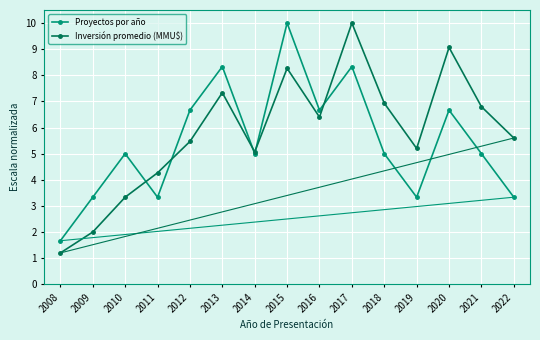

Reading right to left, transcribe all the data shown in this chart.

Proyectos por año: 3.3	5.0	6.7	3.3	5.0	8.3	6.7	10.0	5.0	8.3	6.7	3.3	5.0	3.3	1.7
Inversión promedio (MMU$): 5.6	6.8	9.1	5.2	6.9	10.0	6.4	8.3	5.1	7.3	5.5	4.3	3.3	2.0	1.2